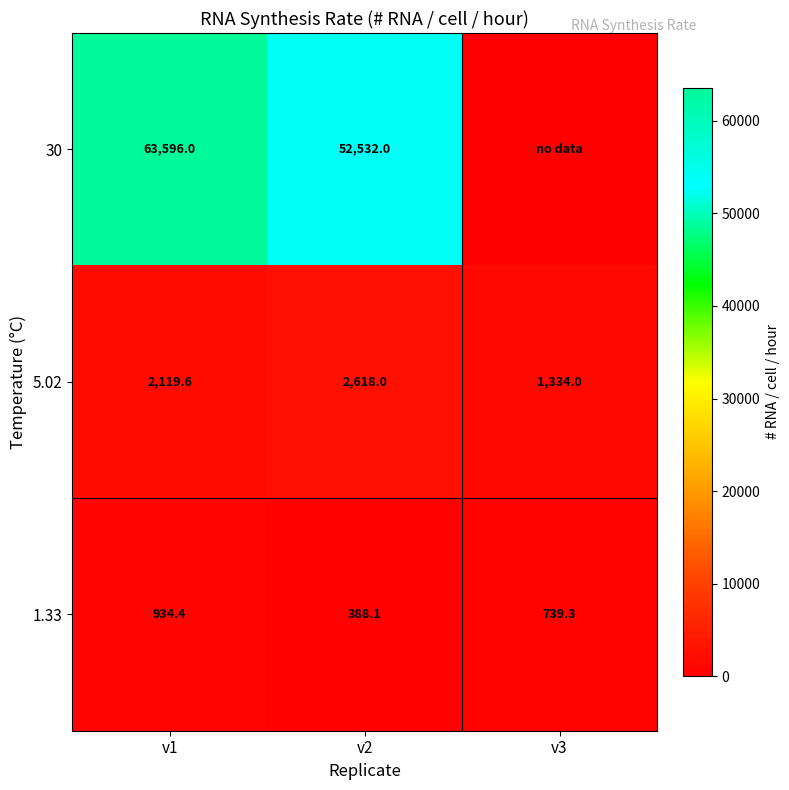

Which series changed the most between v1 and v2?

30